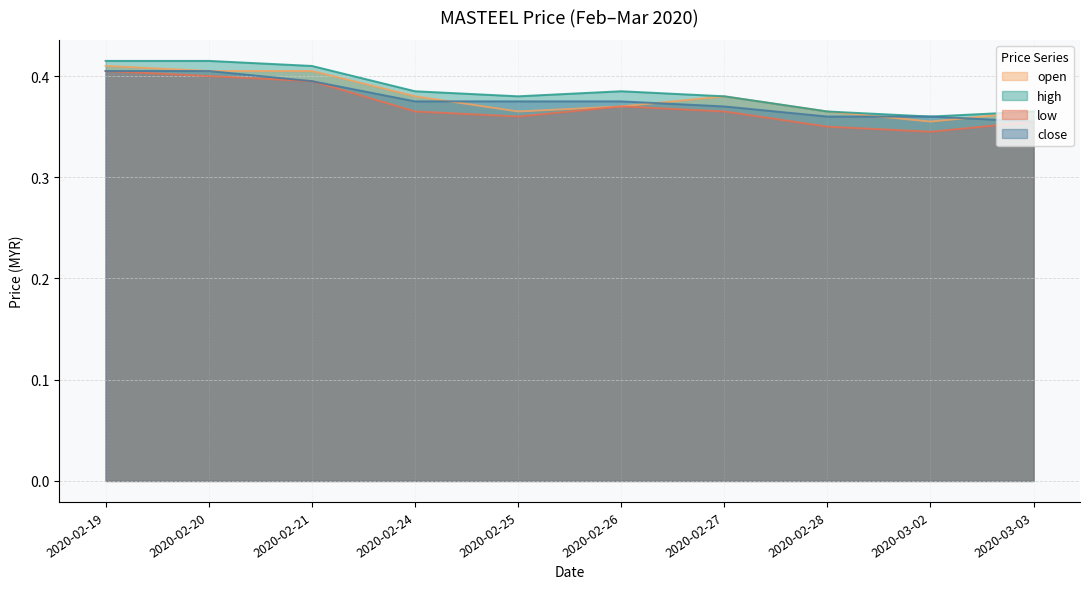

List the series in order of their overall mean, highest first.

high, open, close, low